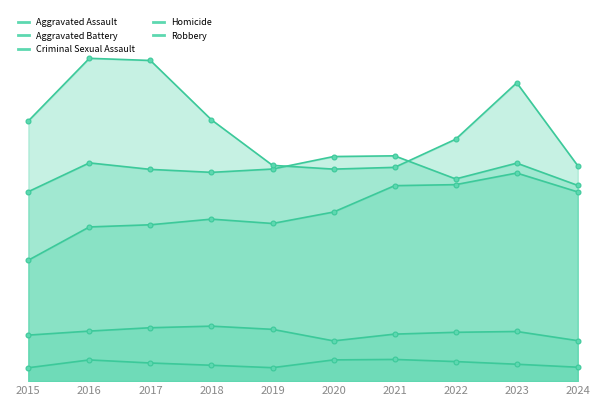

True or false: Criminal Sexual Assault has more than 0 points higher than both neighbors.

True